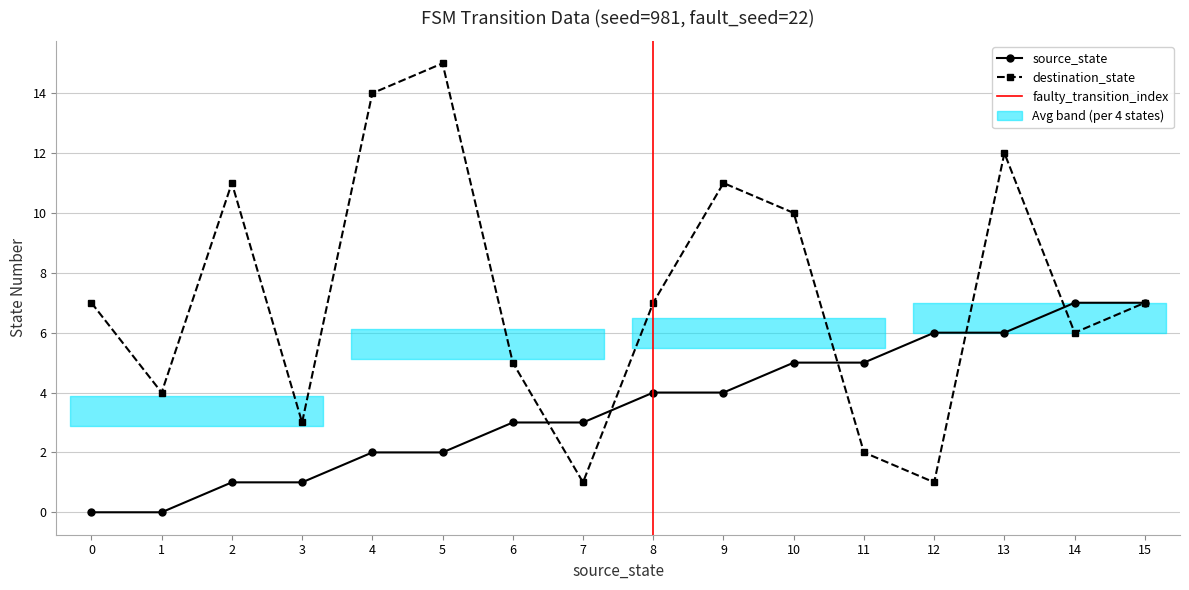

Is it true that source_state equals 2 at 4?

True